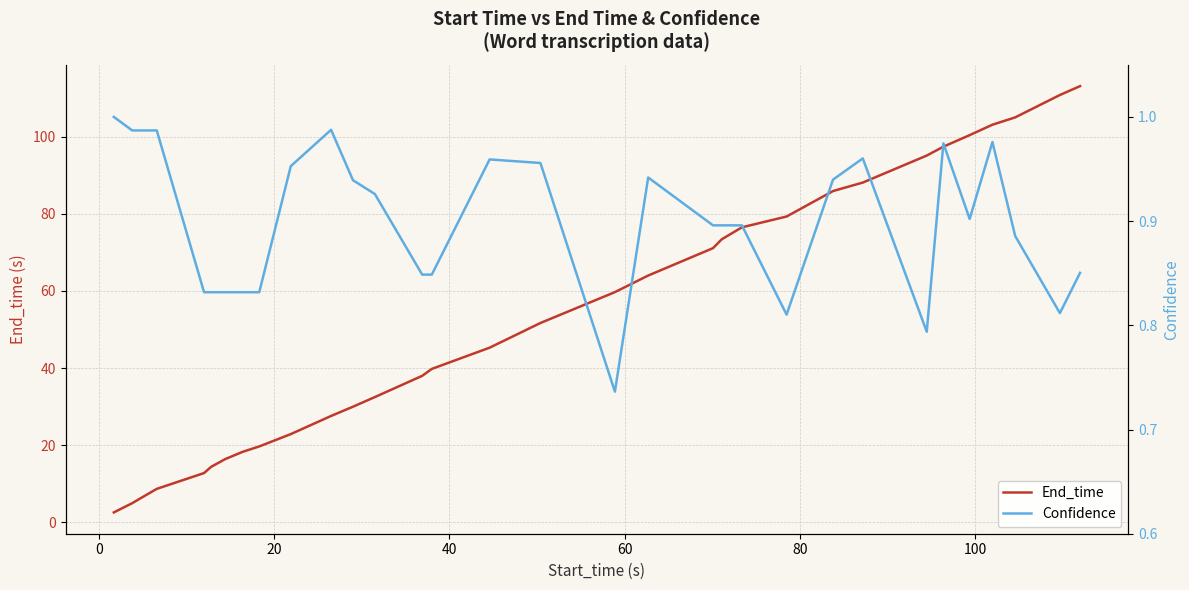

Reading left to right, list all the values displayed in this chart.

End_time: 2.6	5.0	6.6	8.7	12.8	14.4	16.4	18.3	19.7	22.9	27.6	30.0	32.5	38.0	39.8	45.3	51.7	59.7	64.0	71.1	73.4	76.5	79.3	85.9	88.1	95.1	97.4	100.4	103.1	105.0	110.8	113.1
Confidence: 1.0	1.0	1.0	1.0	0.8	0.8	0.8	0.8	0.8	1.0	1.0	0.9	0.9	0.8	0.8	1.0	1.0	0.7	0.9	0.9	0.9	0.9	0.8	0.9	1.0	0.8	1.0	0.9	1.0	0.9	0.8	0.9